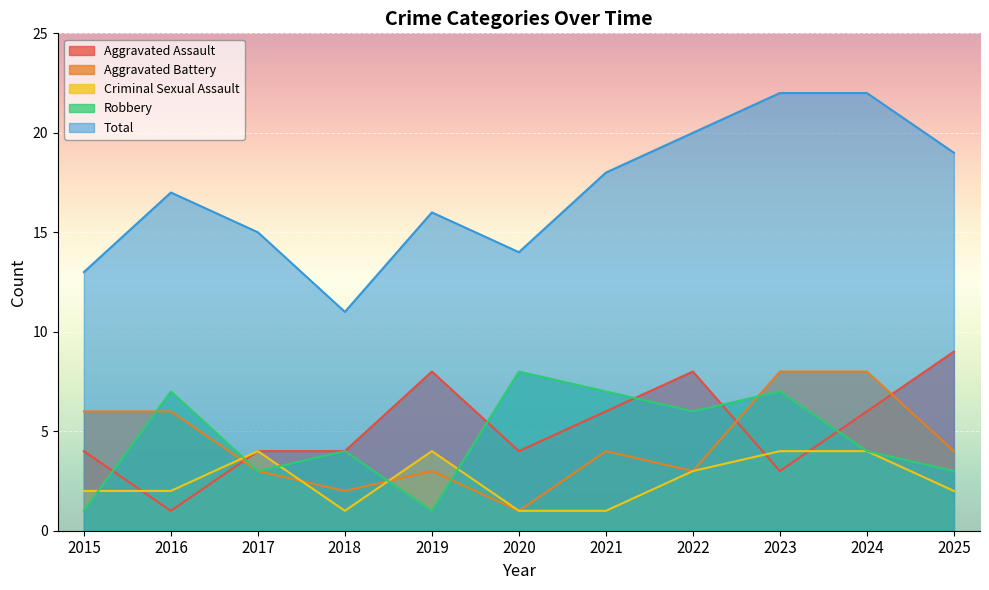

How many data points in Robbery are less than 4?

4